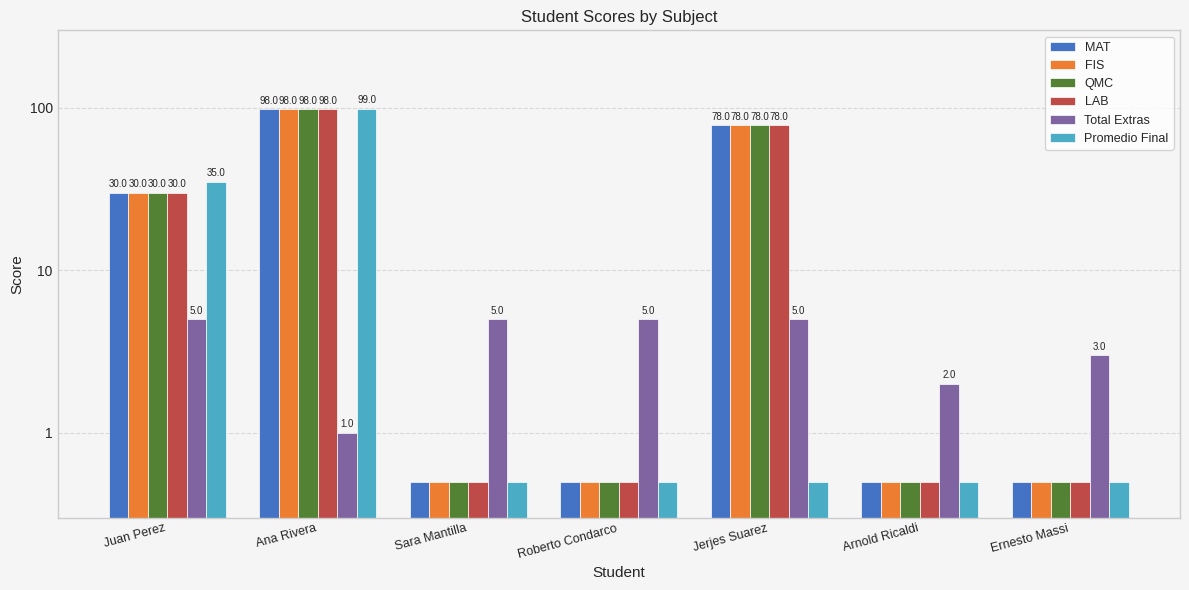

Reading left to right, extract all data points from this chart.

MAT: Juan Perez=30.0	Ana Rivera=98.0	Sara Mantilla=0.5	Roberto Condarco=0.5	Jerjes Suarez=78.0	Arnold Ricaldi=0.5	Ernesto Massi=0.5
FIS: Juan Perez=30.0	Ana Rivera=98.0	Sara Mantilla=0.5	Roberto Condarco=0.5	Jerjes Suarez=78.0	Arnold Ricaldi=0.5	Ernesto Massi=0.5
QMC: Juan Perez=30.0	Ana Rivera=98.0	Sara Mantilla=0.5	Roberto Condarco=0.5	Jerjes Suarez=78.0	Arnold Ricaldi=0.5	Ernesto Massi=0.5
LAB: Juan Perez=30.0	Ana Rivera=98.0	Sara Mantilla=0.5	Roberto Condarco=0.5	Jerjes Suarez=78.0	Arnold Ricaldi=0.5	Ernesto Massi=0.5
Total Extras: Juan Perez=5.0	Ana Rivera=1.0	Sara Mantilla=5.0	Roberto Condarco=5.0	Jerjes Suarez=5.0	Arnold Ricaldi=2.0	Ernesto Massi=3.0
Promedio Final: Juan Perez=35.0	Ana Rivera=99.0	Sara Mantilla=0.5	Roberto Condarco=0.5	Jerjes Suarez=0.5	Arnold Ricaldi=0.5	Ernesto Massi=0.5